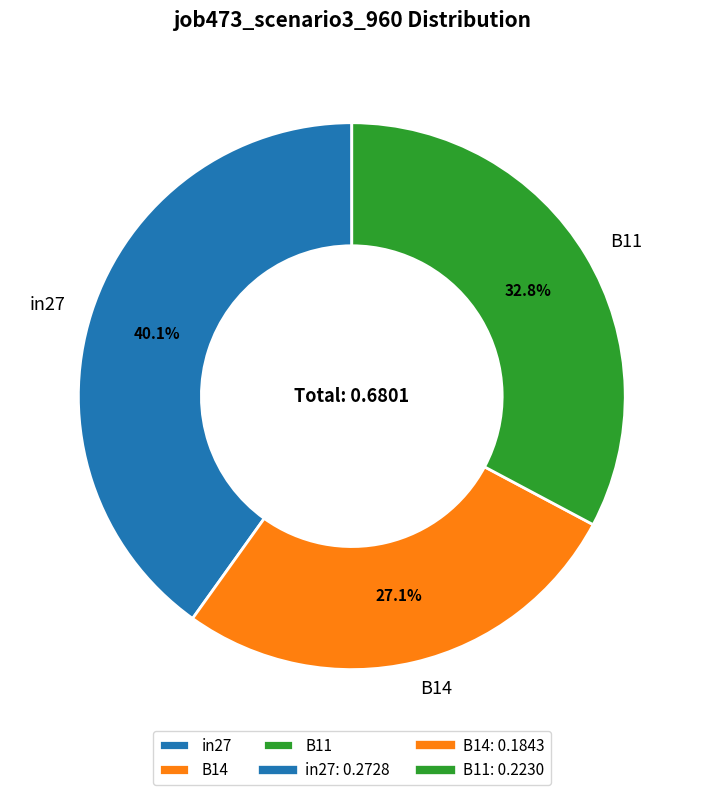

What percentage is NOT represented by in27?

59.9%